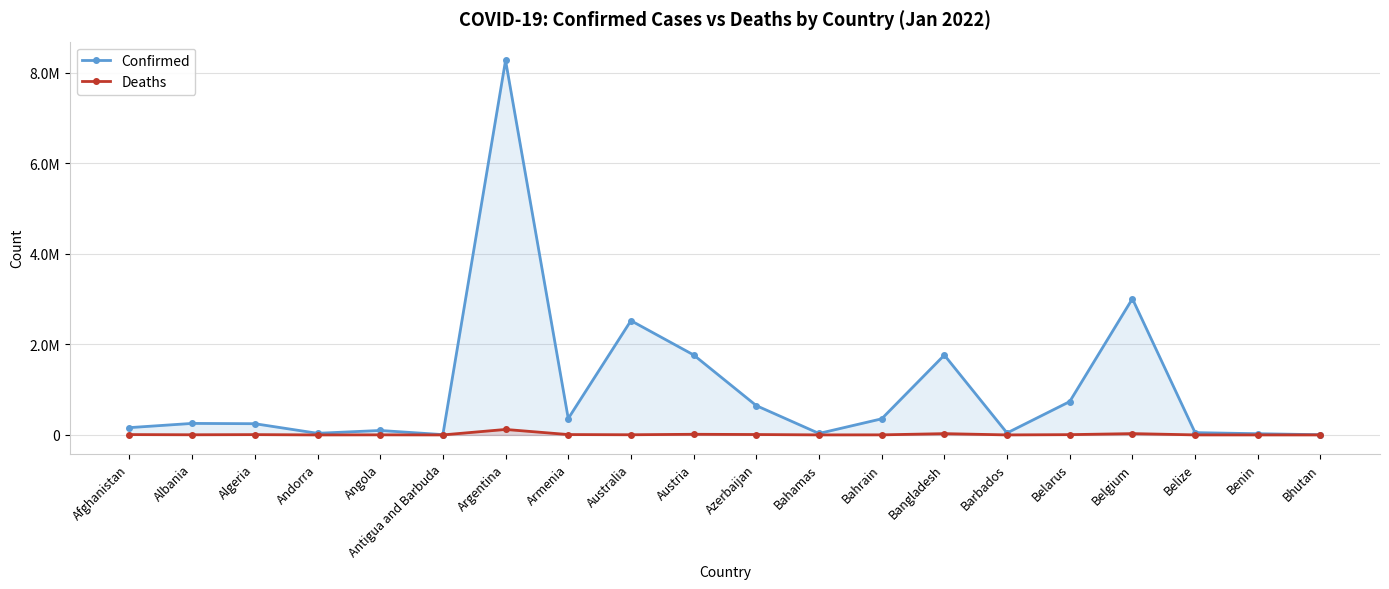

Where is the first local minimum for Deaths?

Albania